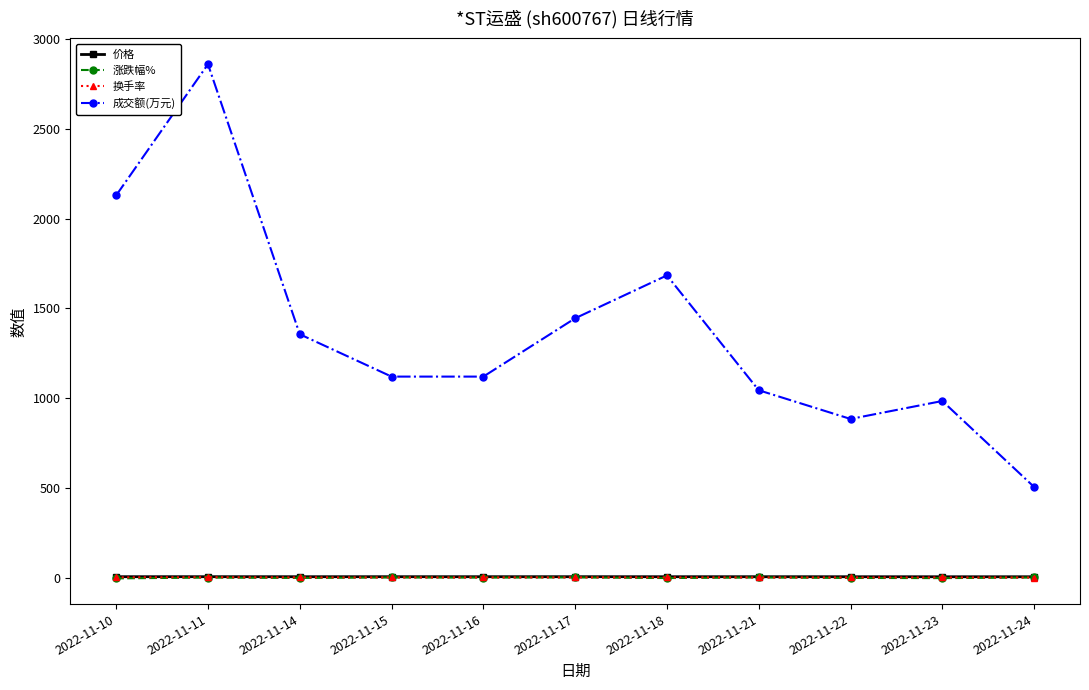

What is the value of the 价格 point at the 5th from the left?

4.8